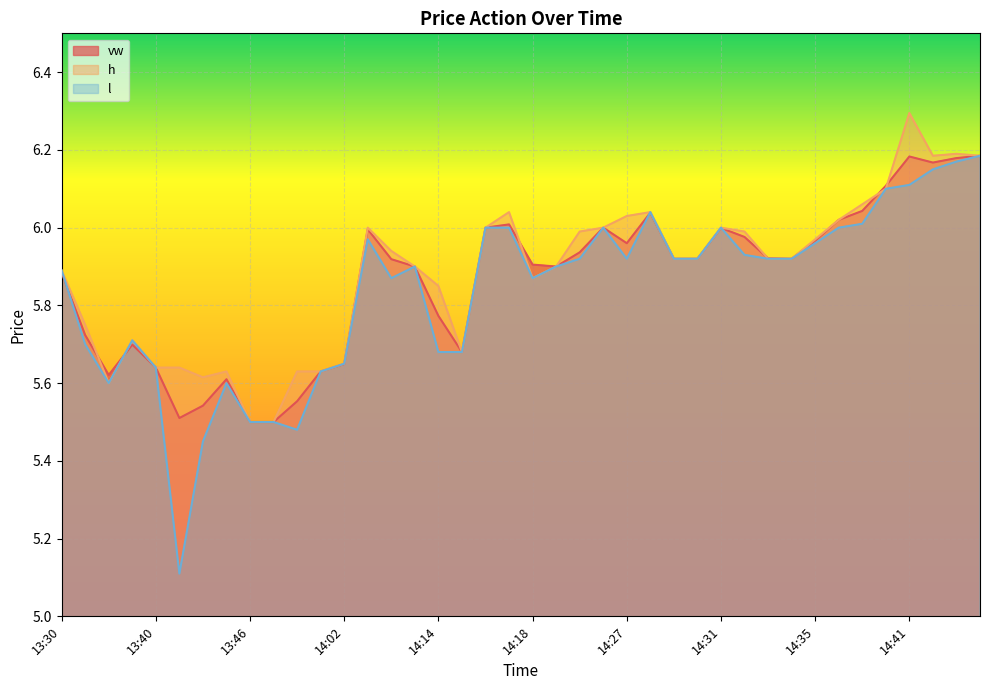

What is the value of the vw point at the 11th from the left?

5.6